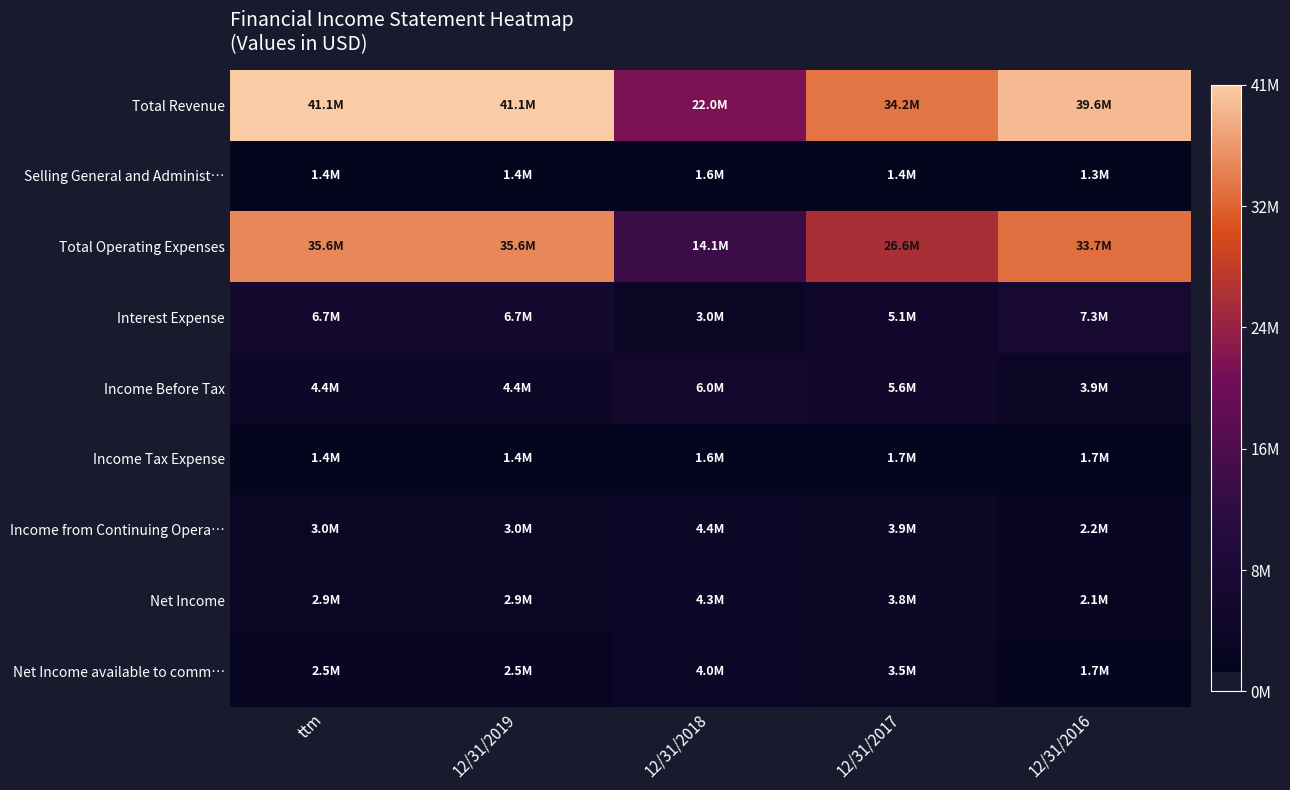

Count the number of categories in the chart.

5